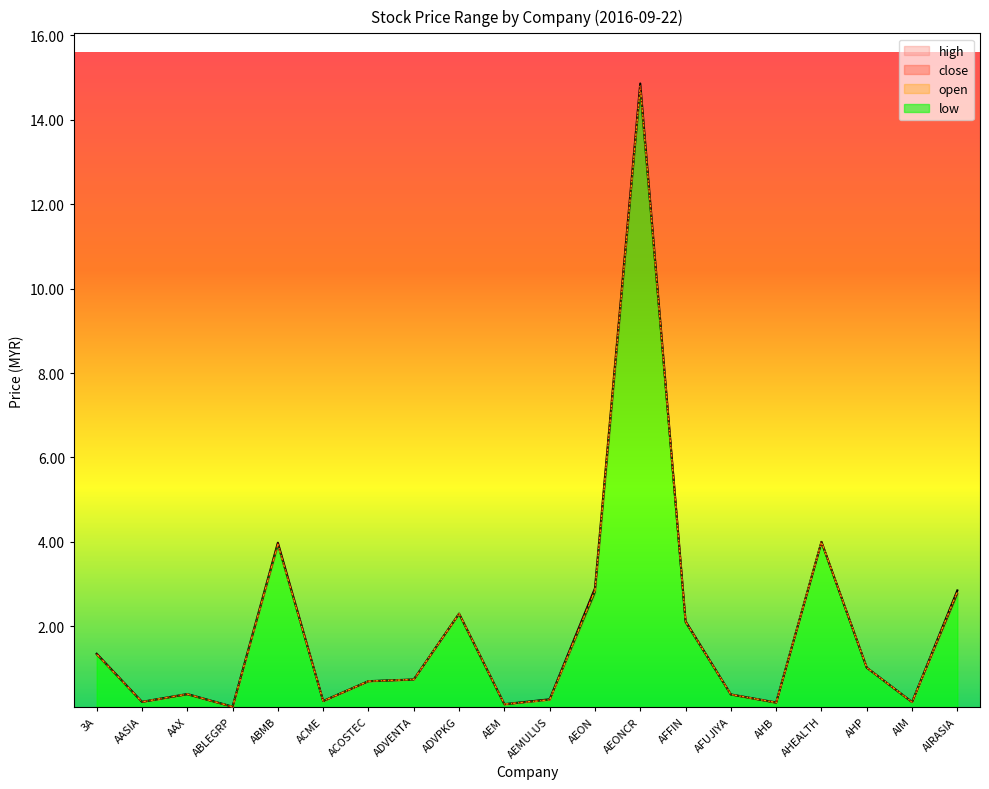

Reading left to right, what are all the values shown in this chart?

high: 1.4	0.2	0.4	0.1	4.0	0.2	0.7	0.7	2.3	0.2	0.3	2.9	14.9	2.1	0.4	0.2	4.0	1.0	0.2	2.9
low: 1.3	0.2	0.4	0.1	3.9	0.2	0.7	0.7	2.3	0.1	0.3	2.8	14.7	2.1	0.4	0.2	4.0	1.0	0.2	2.8
open: 1.3	0.2	0.4	0.1	3.9	0.2	0.7	0.7	2.3	0.2	0.3	2.9	14.8	2.1	0.4	0.2	4.0	1.0	0.2	2.8
close: 1.4	0.2	0.4	0.1	4.0	0.2	0.7	0.7	2.3	0.1	0.3	2.9	14.8	2.1	0.4	0.2	4.0	1.0	0.2	2.8